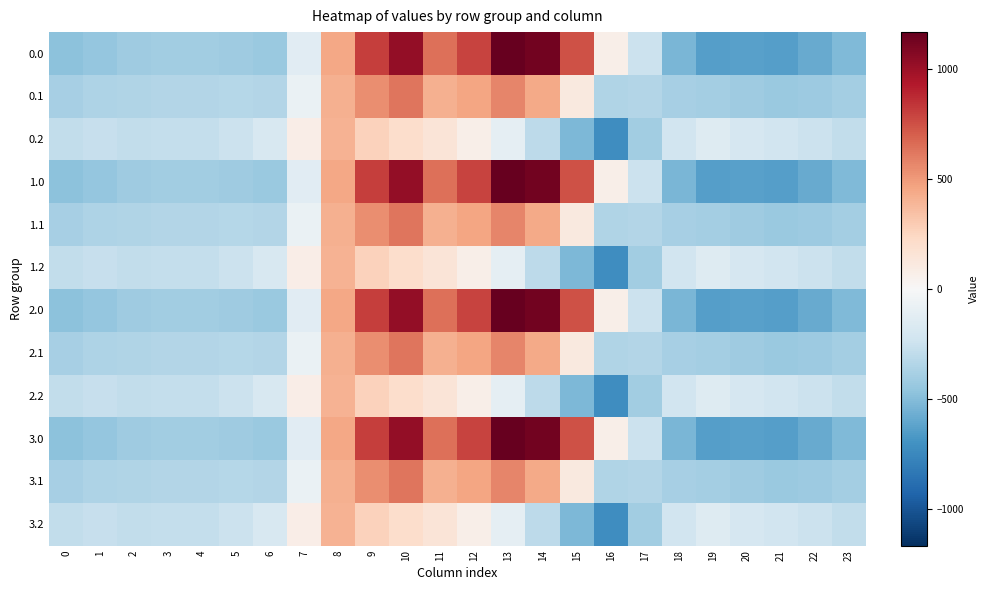

Reading right to left, list all the values displayed in this chart.

0.0: 23=-511.3	22=-592.3	21=-638.4	20=-629.9	19=-644.5	18=-529.6	17=-250.3	16=67.6	15=739.0	14=1128.3	13=1167.2	12=784.4	11=640.9	10=1023.2	9=804.0	8=454.2	7=-136.4	6=-435.0	5=-410.8	4=-404.9	3=-404.4	2=-410.3	1=-449.5	0=-482.0
0.1: 23=-399.4	22=-419.9	21=-432.4	20=-414.5	19=-399.7	18=-388.5	17=-340.1	16=-353.7	15=111.1	14=438.6	13=574.0	12=456.1	11=415.4	10=628.1	9=542.1	8=412.6	7=-81.6	6=-345.2	5=-329.5	4=-339.6	3=-342.7	2=-347.9	1=-361.1	0=-384.6
0.2: 23=-287.5	22=-247.4	21=-226.4	20=-199.2	19=-151.1	18=-223.1	17=-409.5	16=-721.2	15=-522.2	14=-301.9	13=-104.4	12=65.2	11=149.1	10=202.5	9=271.1	8=407.2	7=77.9	6=-187.1	5=-248.1	4=-274.4	3=-281.0	2=-285.5	1=-272.7	0=-287.1
1.0: 23=-511.3	22=-592.3	21=-638.4	20=-629.9	19=-644.5	18=-529.6	17=-250.3	16=67.6	15=739.0	14=1128.3	13=1167.2	12=784.4	11=640.9	10=1023.2	9=804.0	8=454.2	7=-136.4	6=-435.0	5=-410.8	4=-404.9	3=-404.4	2=-410.3	1=-449.5	0=-482.0
1.1: 23=-399.4	22=-419.9	21=-432.4	20=-414.5	19=-399.7	18=-388.5	17=-340.1	16=-353.7	15=111.1	14=438.6	13=574.0	12=456.1	11=415.4	10=628.1	9=542.1	8=412.6	7=-81.6	6=-345.2	5=-329.5	4=-339.6	3=-342.7	2=-347.9	1=-361.1	0=-384.6
1.2: 23=-287.5	22=-247.4	21=-226.4	20=-199.2	19=-151.1	18=-223.1	17=-409.5	16=-721.2	15=-522.2	14=-301.9	13=-104.4	12=65.2	11=149.1	10=202.5	9=271.1	8=407.2	7=77.9	6=-187.1	5=-248.1	4=-274.4	3=-281.0	2=-285.5	1=-272.7	0=-287.1
2.0: 23=-511.3	22=-592.3	21=-638.4	20=-629.9	19=-644.5	18=-529.6	17=-250.3	16=67.6	15=739.0	14=1128.3	13=1167.2	12=784.4	11=640.9	10=1023.2	9=804.0	8=454.2	7=-136.4	6=-435.0	5=-410.8	4=-404.9	3=-404.4	2=-410.3	1=-449.5	0=-482.0
2.1: 23=-399.4	22=-419.9	21=-432.4	20=-414.5	19=-399.7	18=-388.5	17=-340.1	16=-353.7	15=111.1	14=438.6	13=574.0	12=456.1	11=415.4	10=628.1	9=542.1	8=412.6	7=-81.6	6=-345.2	5=-329.5	4=-339.6	3=-342.7	2=-347.9	1=-361.1	0=-384.6
2.2: 23=-287.5	22=-247.4	21=-226.4	20=-199.2	19=-151.1	18=-223.1	17=-409.5	16=-721.2	15=-522.2	14=-301.9	13=-104.4	12=65.2	11=149.1	10=202.5	9=271.1	8=407.2	7=77.9	6=-187.1	5=-248.1	4=-274.4	3=-281.0	2=-285.5	1=-272.7	0=-287.1
3.0: 23=-511.3	22=-592.3	21=-638.4	20=-629.9	19=-644.5	18=-529.6	17=-250.3	16=67.6	15=739.0	14=1128.3	13=1167.2	12=784.4	11=640.9	10=1023.2	9=804.0	8=454.2	7=-136.4	6=-435.0	5=-410.8	4=-404.9	3=-404.4	2=-410.3	1=-449.5	0=-482.0
3.1: 23=-399.4	22=-419.9	21=-432.4	20=-414.5	19=-399.7	18=-388.5	17=-340.1	16=-353.7	15=111.1	14=438.6	13=574.0	12=456.1	11=415.4	10=628.1	9=542.1	8=412.6	7=-81.6	6=-345.2	5=-329.5	4=-339.6	3=-342.7	2=-347.9	1=-361.1	0=-384.6
3.2: 23=-287.5	22=-247.4	21=-226.4	20=-199.2	19=-151.1	18=-223.1	17=-409.5	16=-721.2	15=-522.2	14=-301.9	13=-104.4	12=65.2	11=149.1	10=202.5	9=271.1	8=407.2	7=77.9	6=-187.1	5=-248.1	4=-274.4	3=-281.0	2=-285.5	1=-272.7	0=-287.1